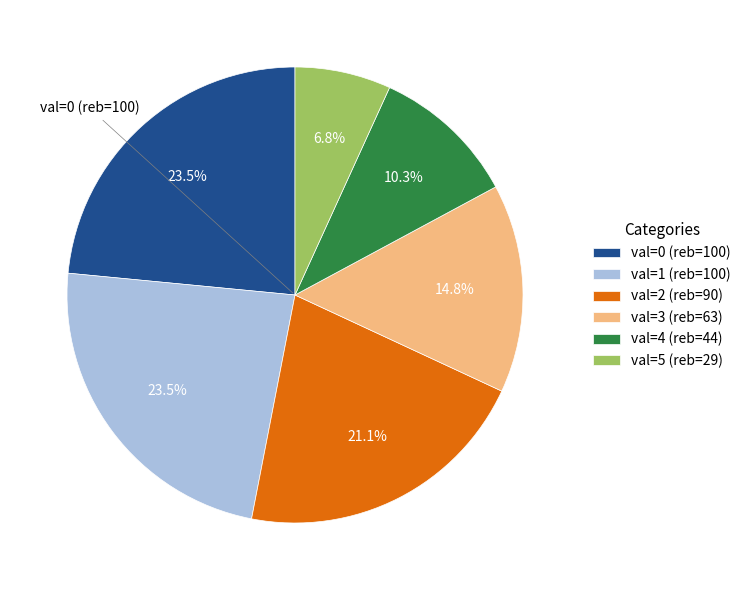

Which category has the smallest portion of the pie?

val=5 (reb=29)